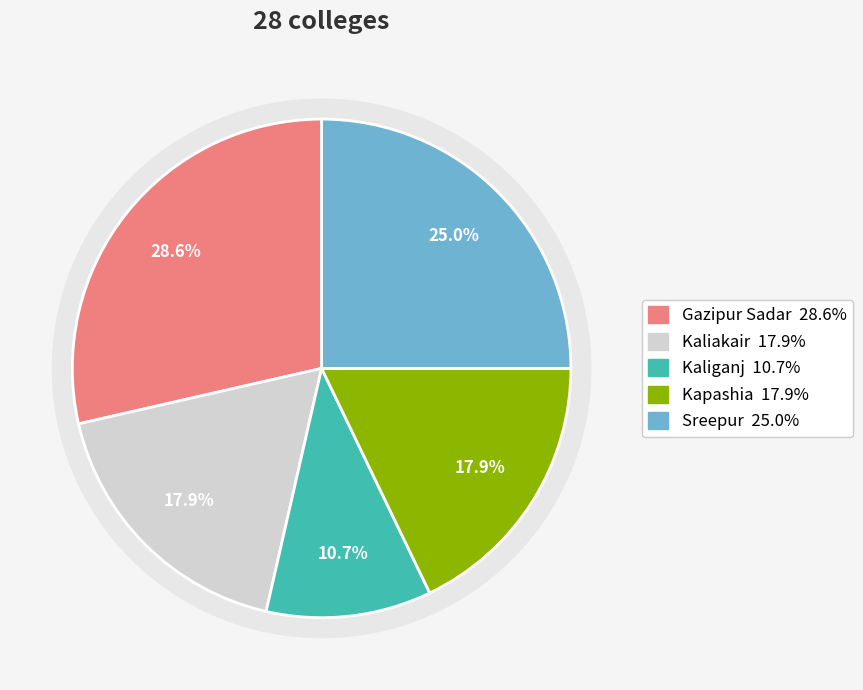

Count the number of slices in the pie.

5